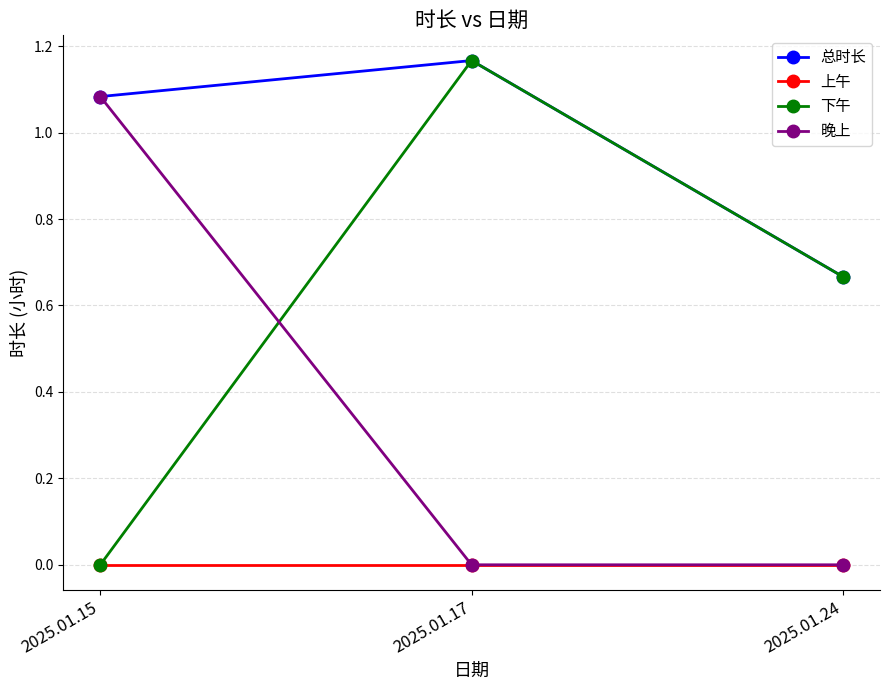

Which label corresponds to the largest value in the chart?

2025.01.17